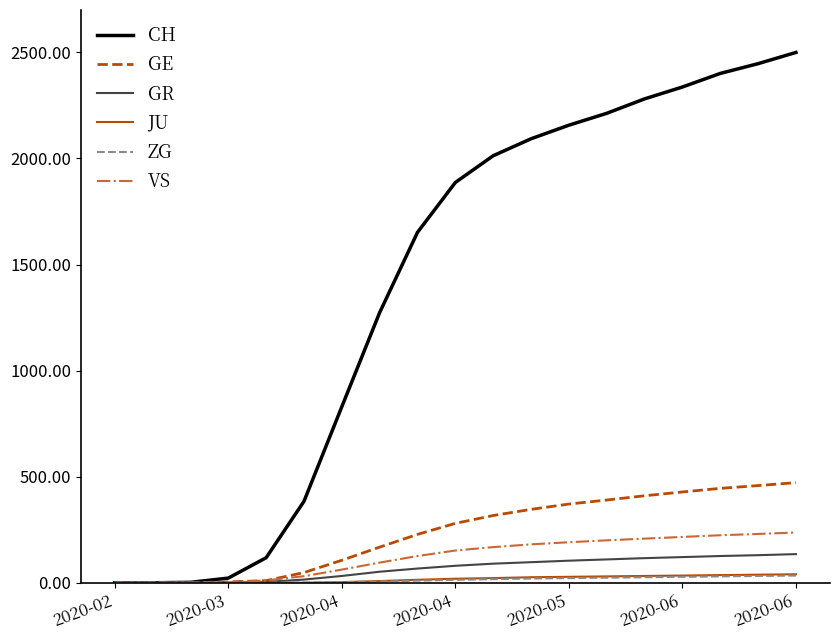

Which series has the largest total across all categories?

CH